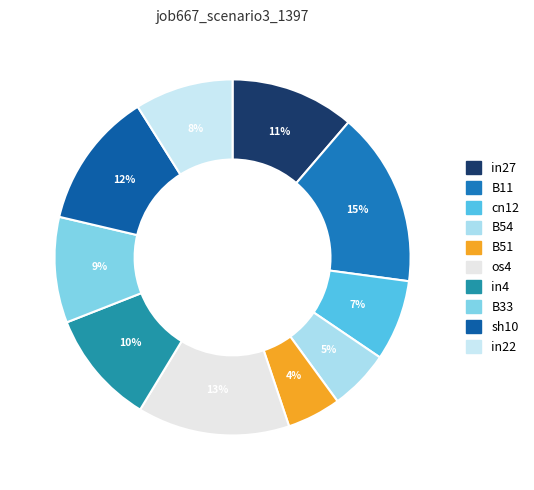

Is there a majority slice in this chart?

No